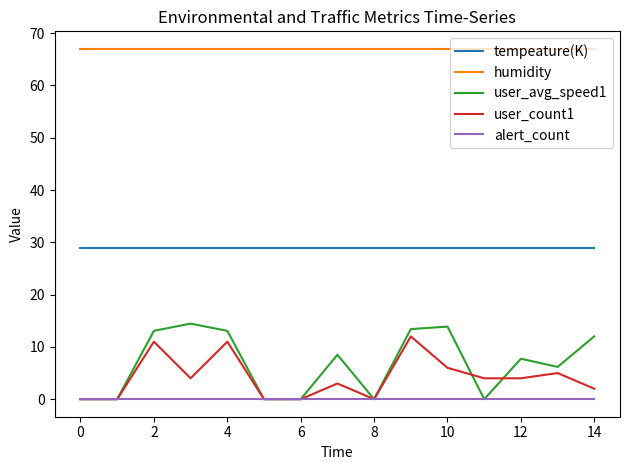

Does the chart have visible grid lines?

No